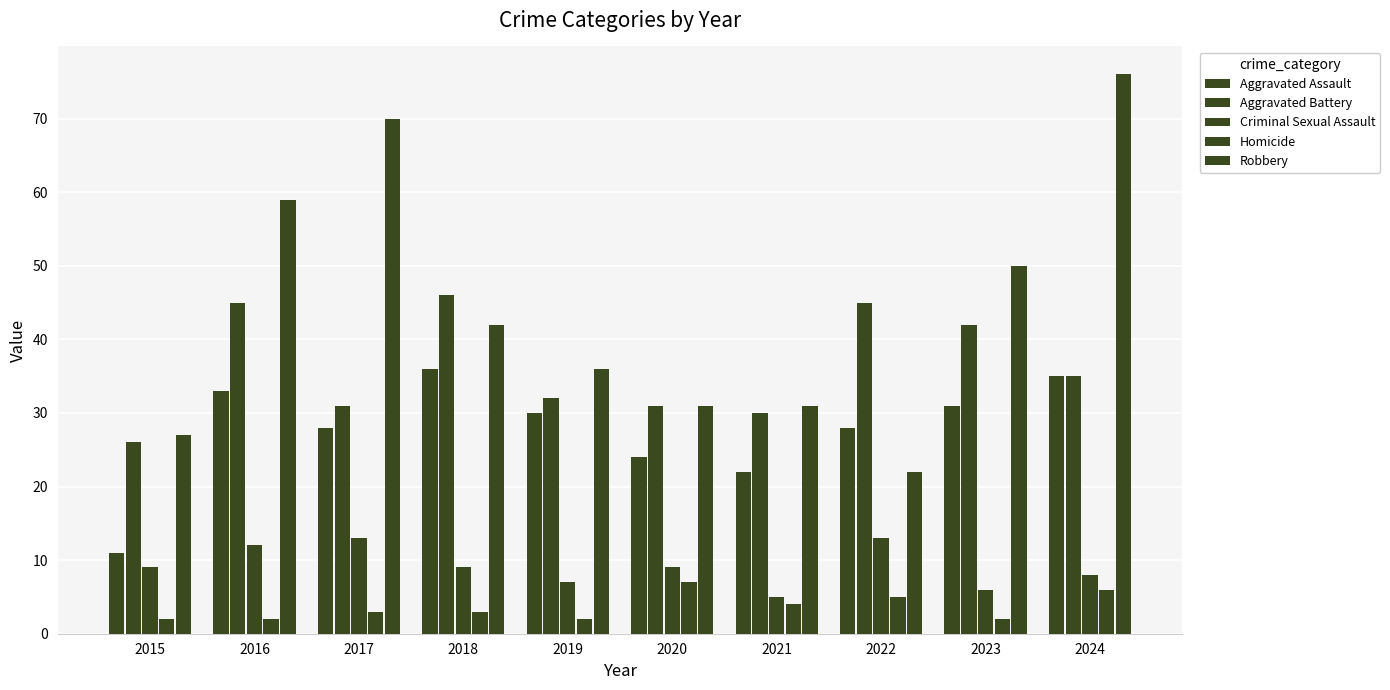

Is the value of Homicide at 2022 greater than the value of Criminal Sexual Assault at 2016?

No